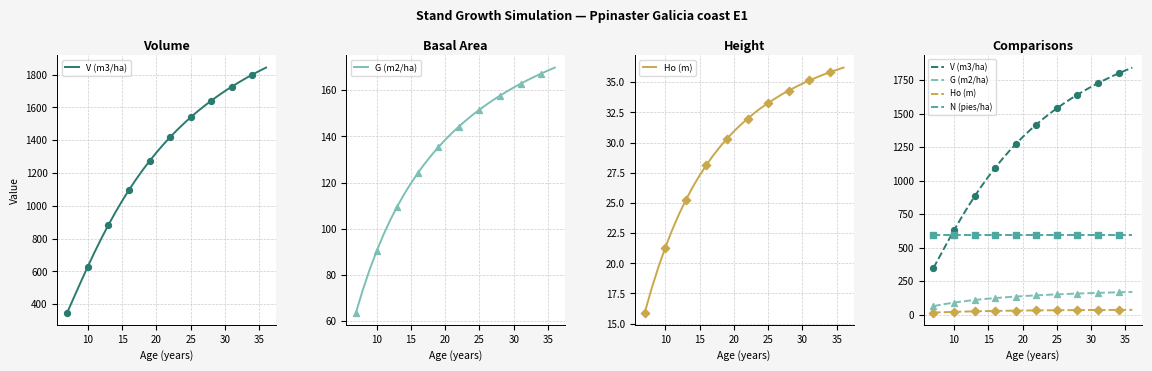

Which series contains the highest Y value?

V (m3/ha)